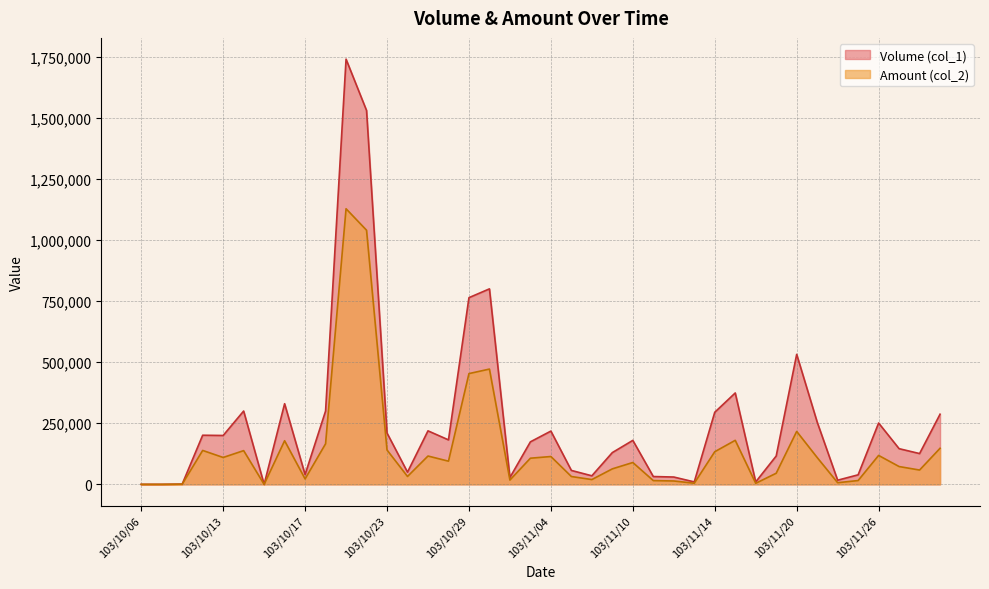

How many values in Amount (col_2) are above zero?

37